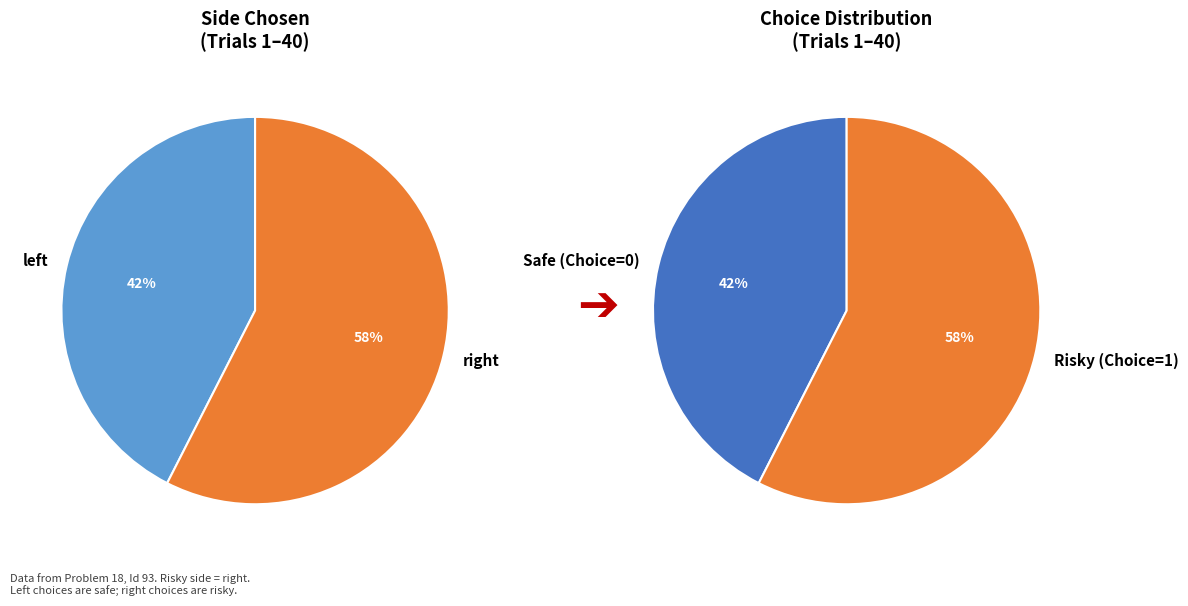

Rank the categories by value from lowest to highest.

left, right